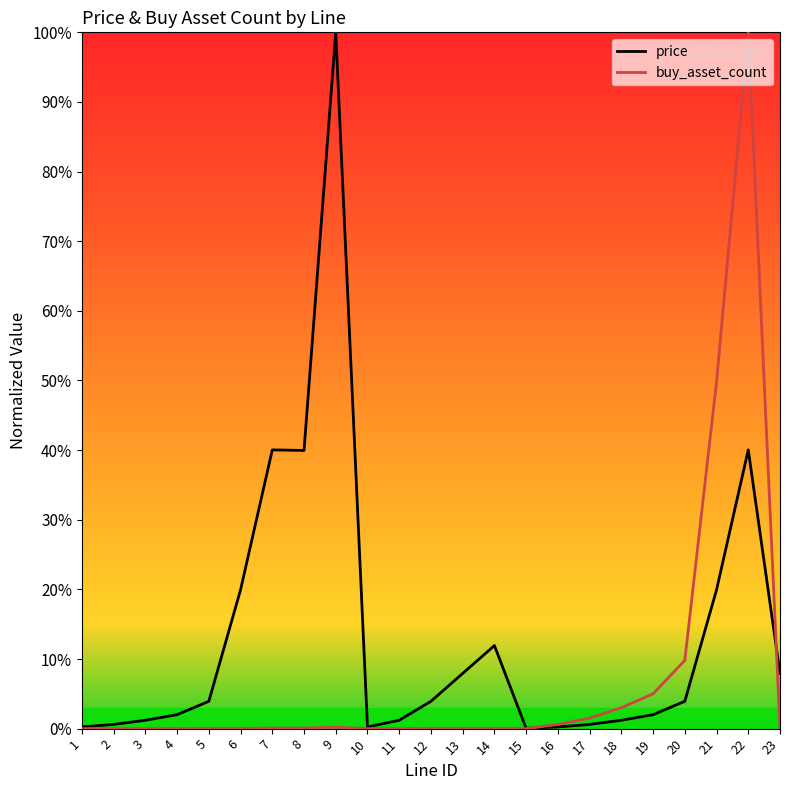

Between which two adjacent categories do buy_asset_count and price first intersect?

15 and 16